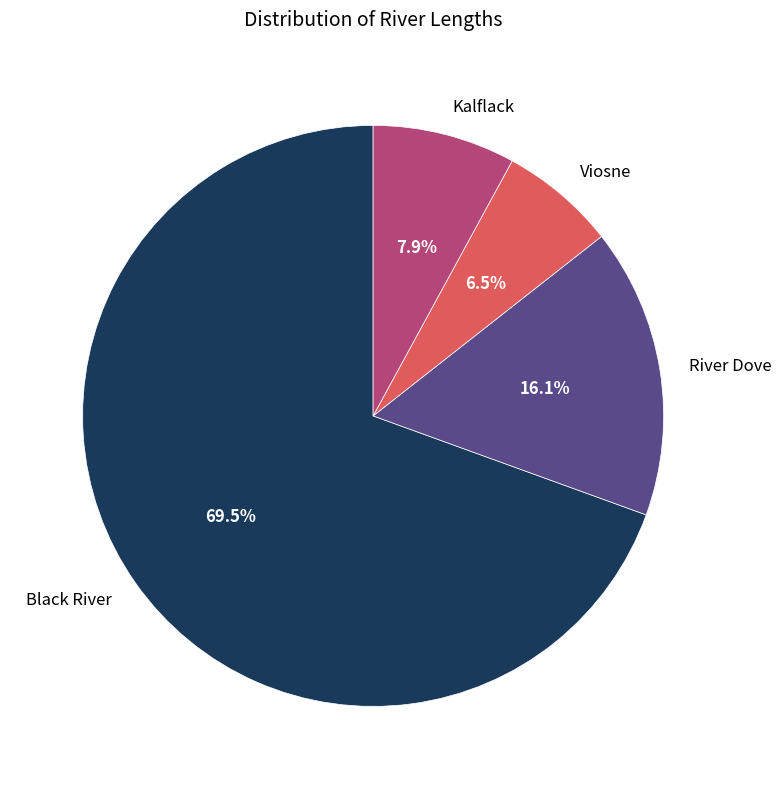

What is the ratio of the value at River Dove to the value at Kalflack?

2.0